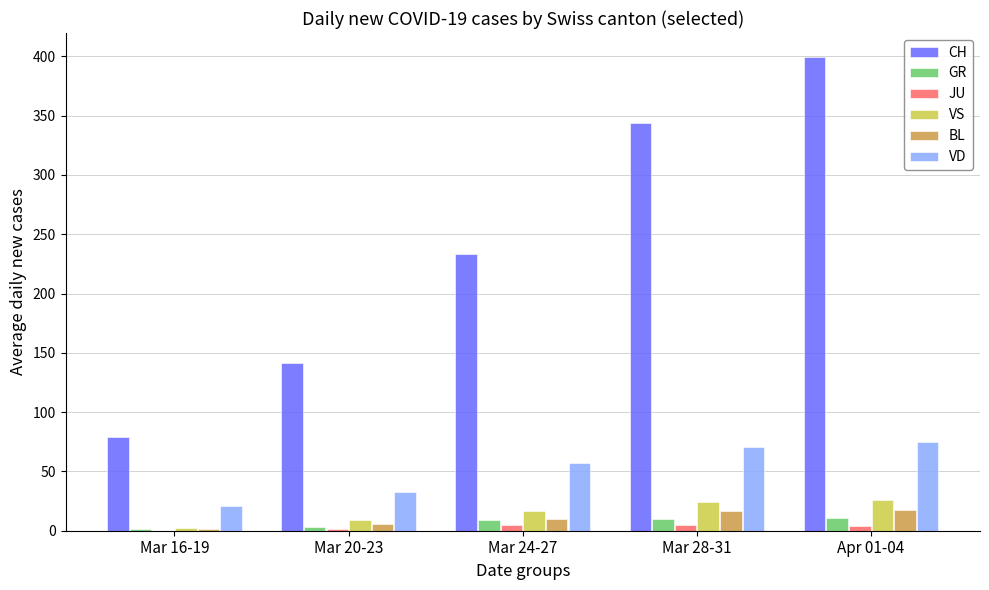

What is the sum of all CH values?

1197.8